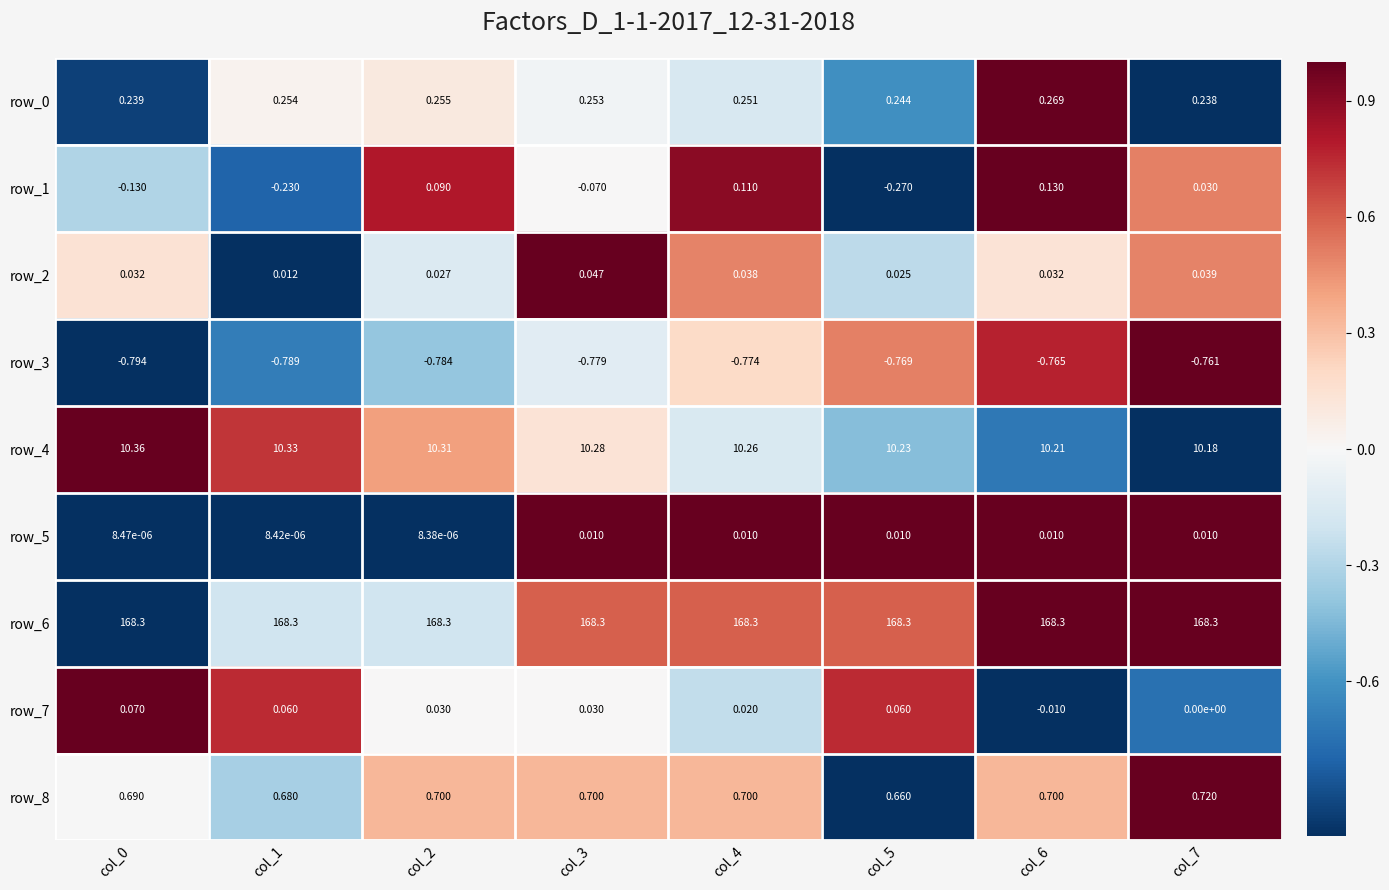

Is the value of row_5 at col_0 greater than the value of row_6 at col_6?

No